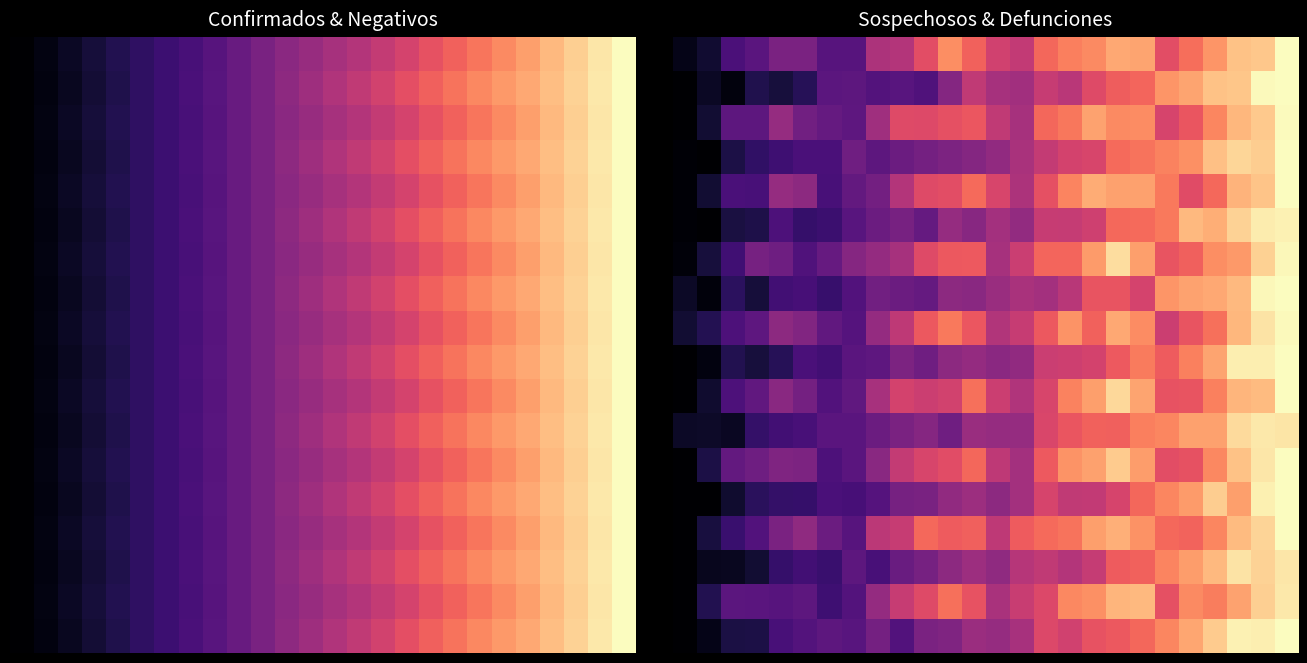

Which label corresponds to the largest value in the chart?

25